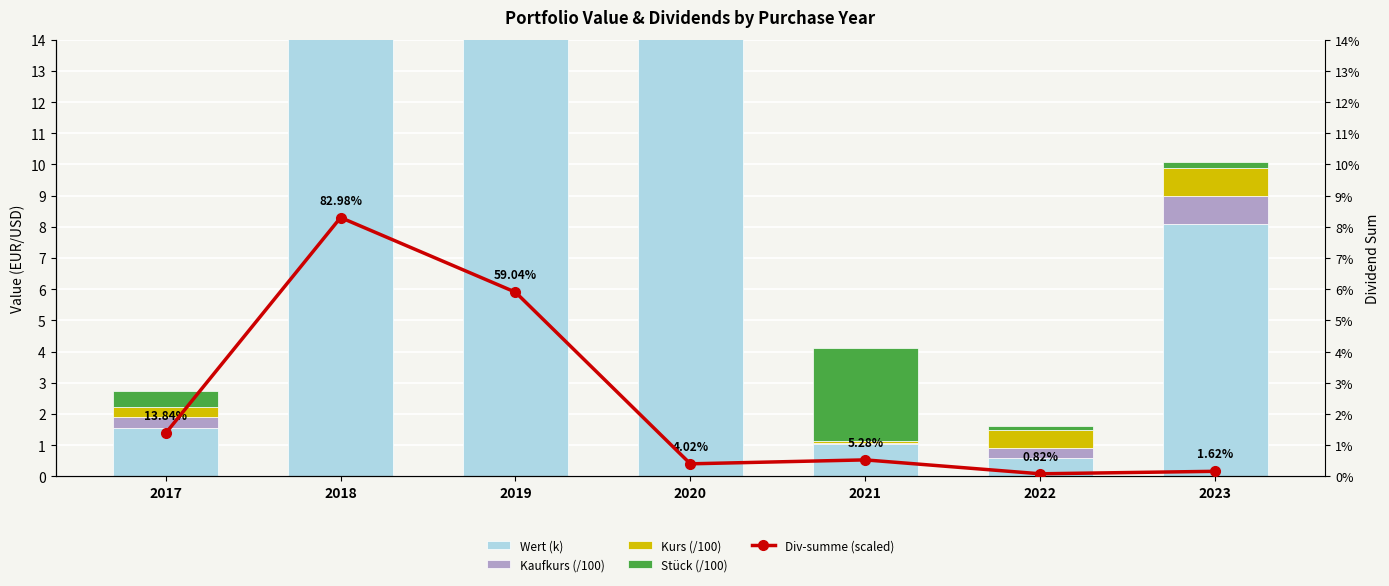

What is the difference between the maximum and minimum values in the Div-summe (scaled) series?

8.2